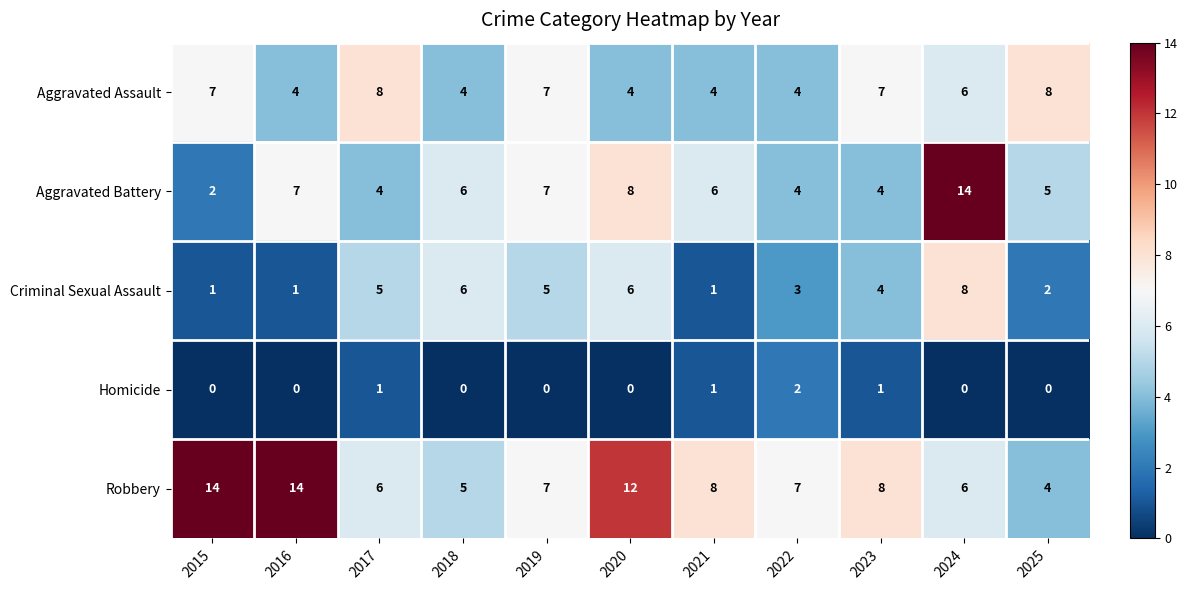

Read the Aggravated Battery value at 2023.

4